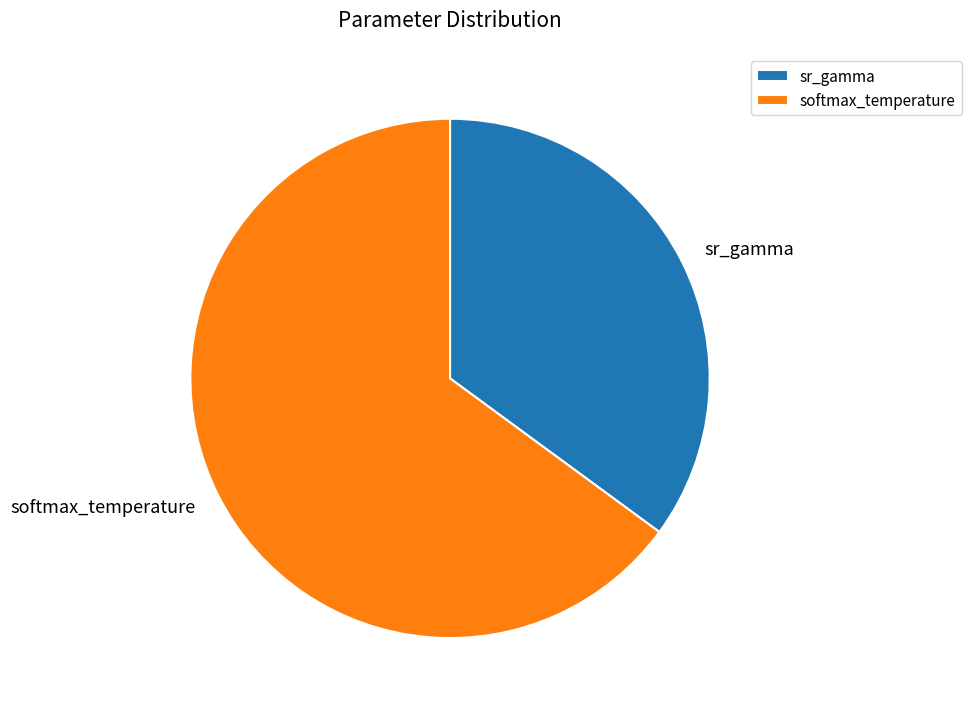

The sr_gamma slice represents 42% of the pie. True or false?

False